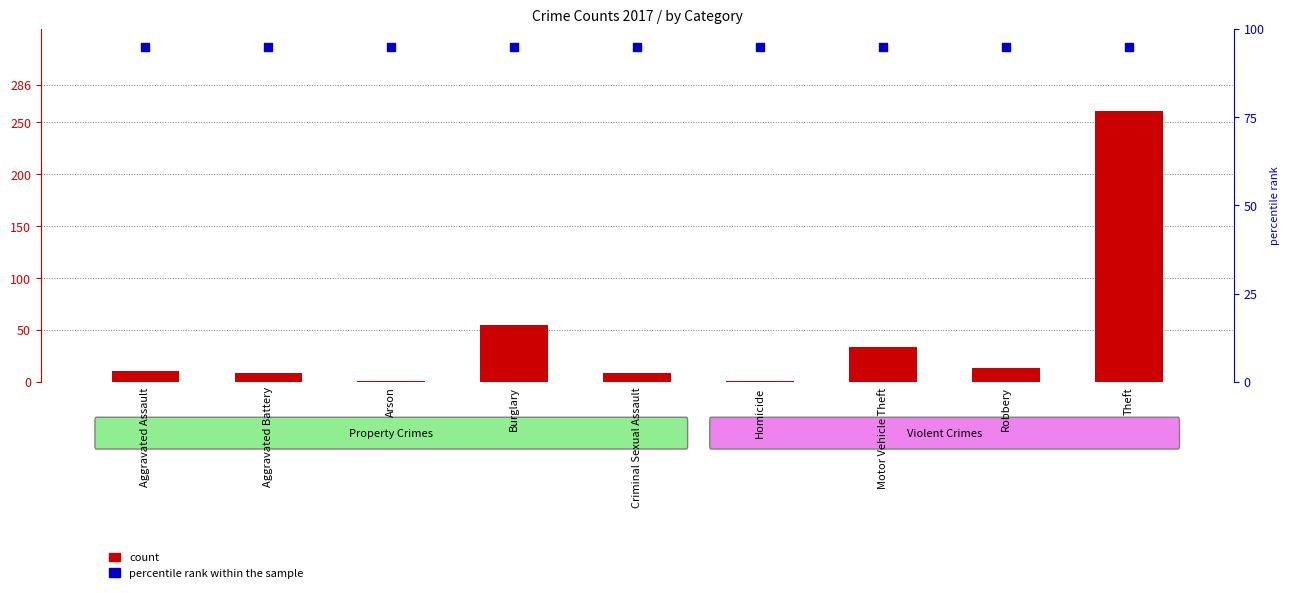

What are all the series names shown in the legend?

count, percentile rank within the sample